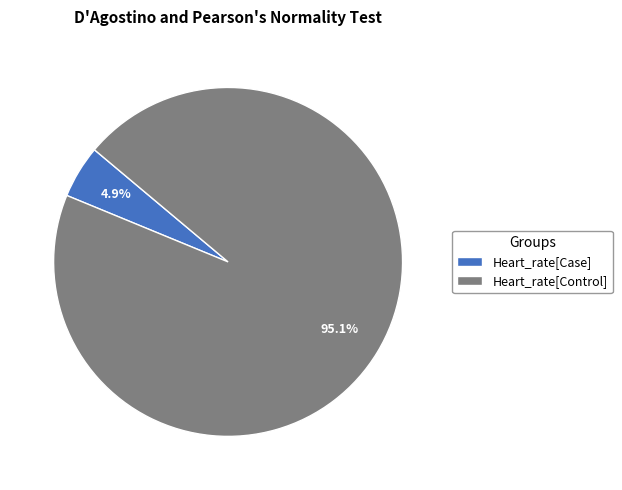

Between Heart_rate[Case] and Heart_rate[Control], which is larger?

Heart_rate[Control]